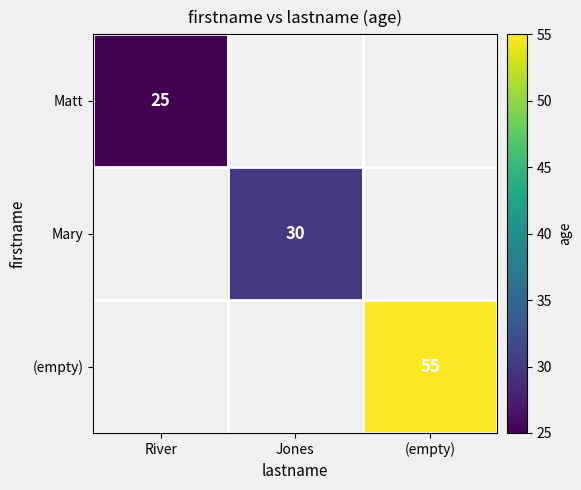

The (empty) series shows 55 at (empty). True or false?

True